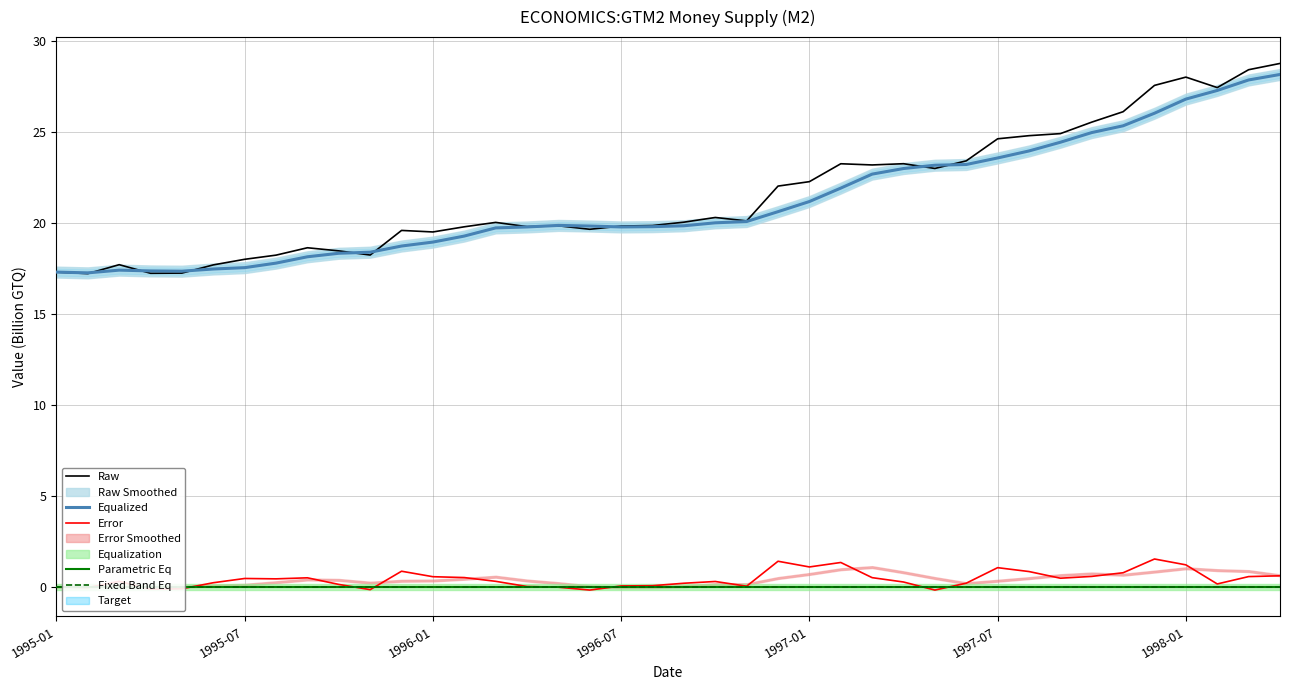

How many positive values does the Error series have?

32